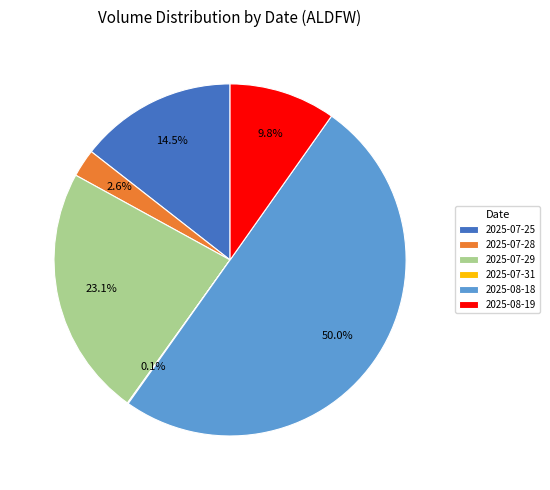

What is the ratio of the value at 2025-07-29 to the value at 2025-08-19?

2.4